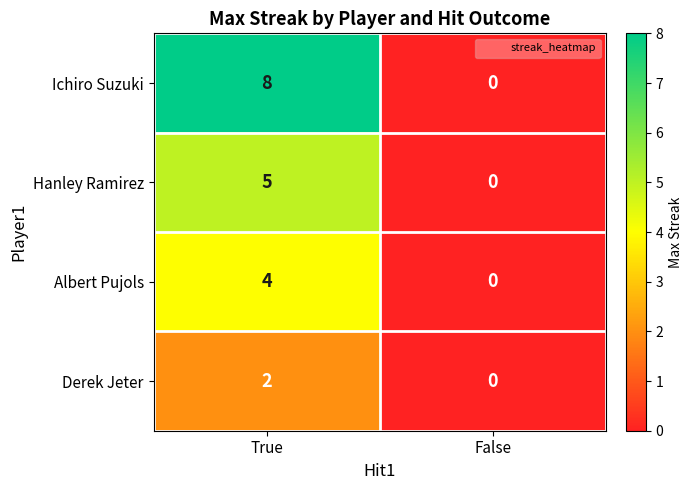

Reading left to right, transcribe all the data shown in this chart.

Ichiro Suzuki: 8	0
Hanley Ramirez: 5	0
Albert Pujols: 4	0
Derek Jeter: 2	0